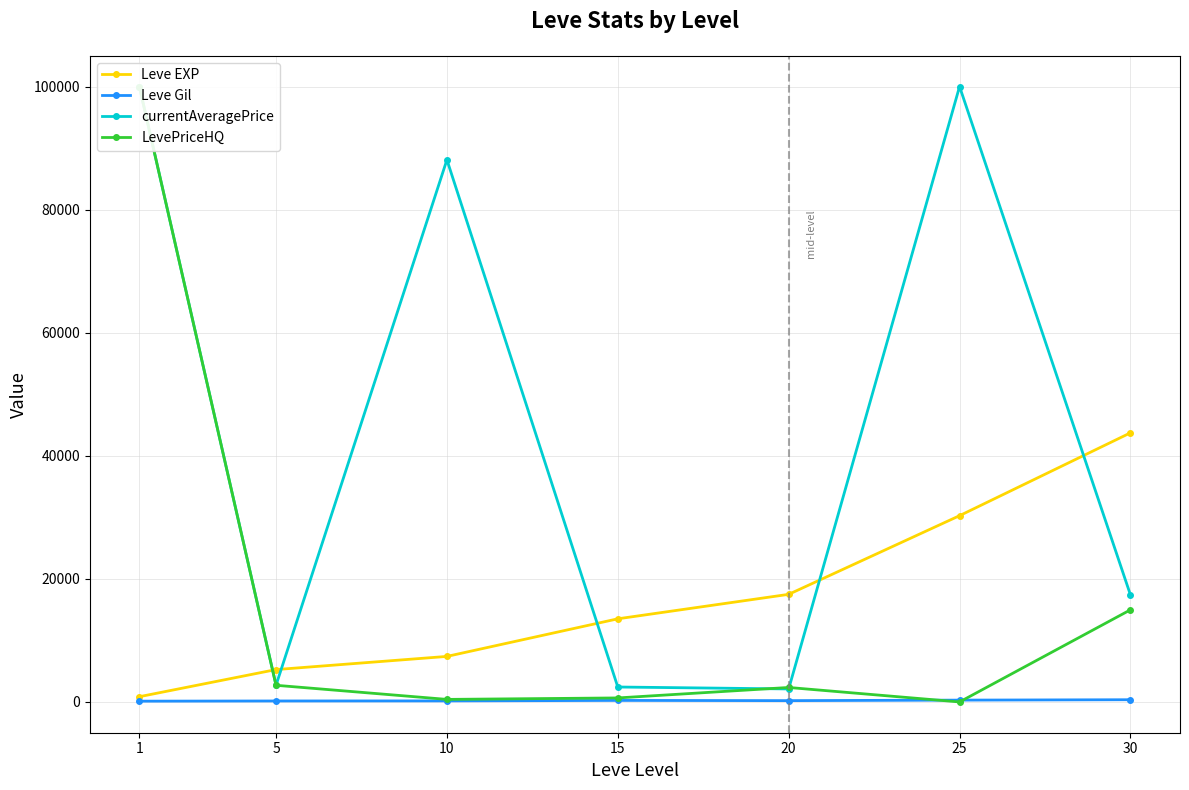

Which series has the largest range (max minus min)?

LevePriceHQ